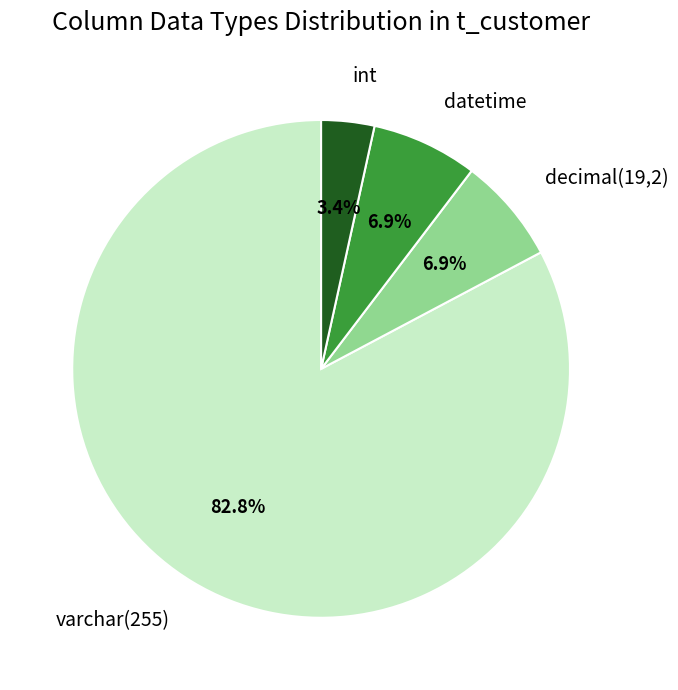

The varchar(255) slice represents 1% of the pie. True or false?

False